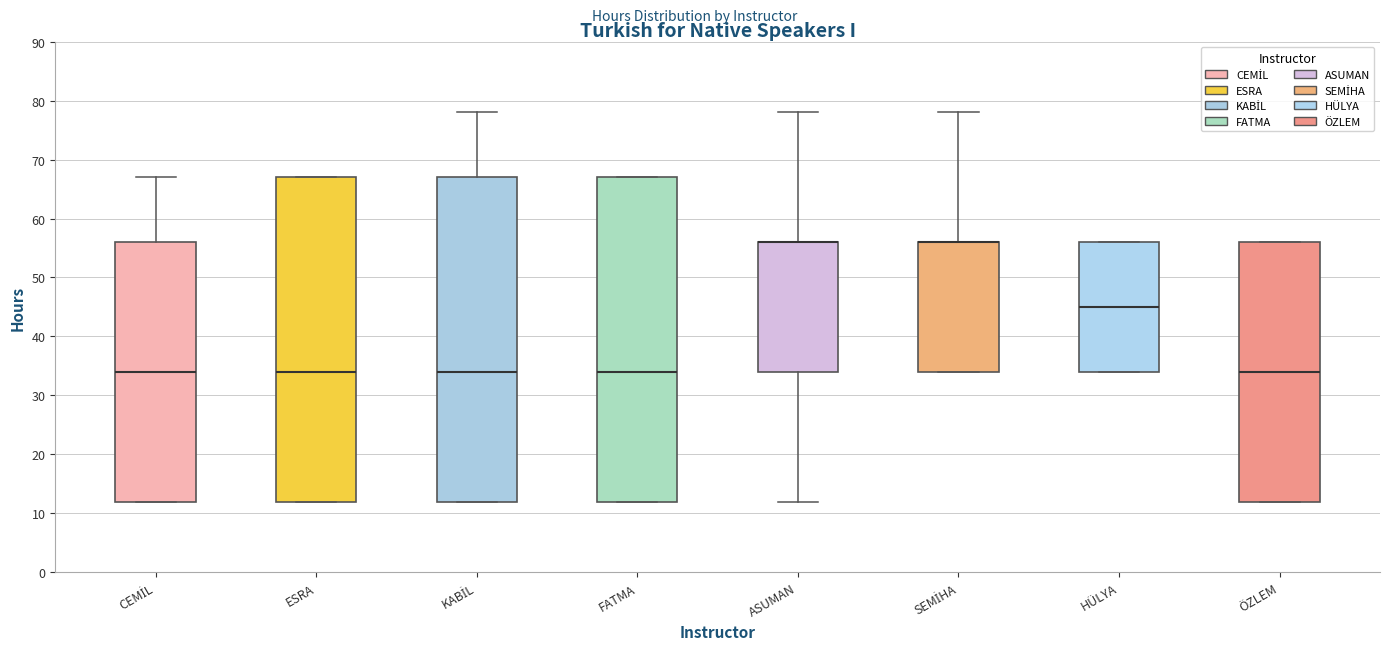

Where is the lower edge of the box for ESRA on the y-axis? The values are not printed on the chart, so give them approximately, as read against the axis.

12